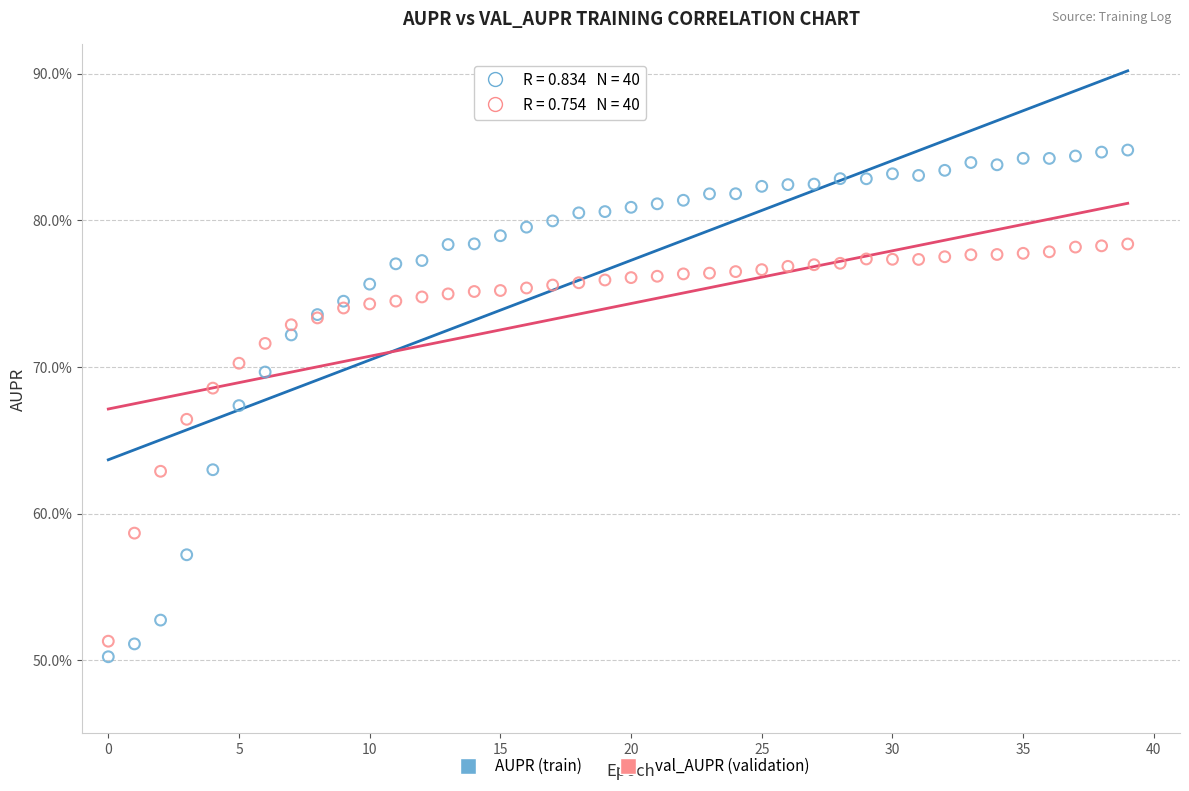

Which series reaches the maximum Y coordinate?

AUPR (train)